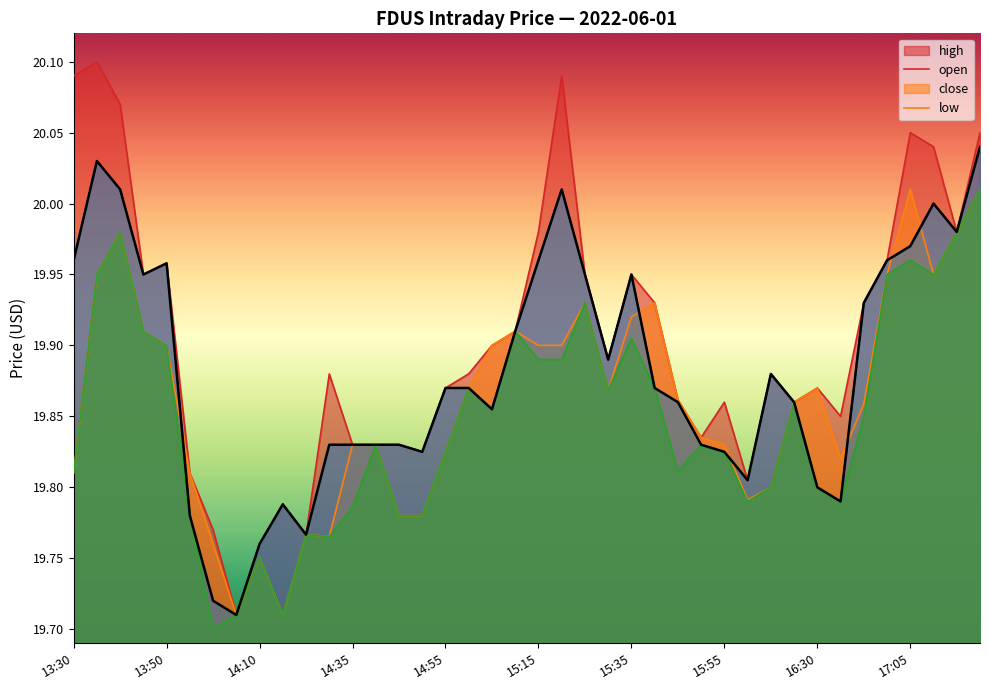

What is the highest value of the low series?

20.0